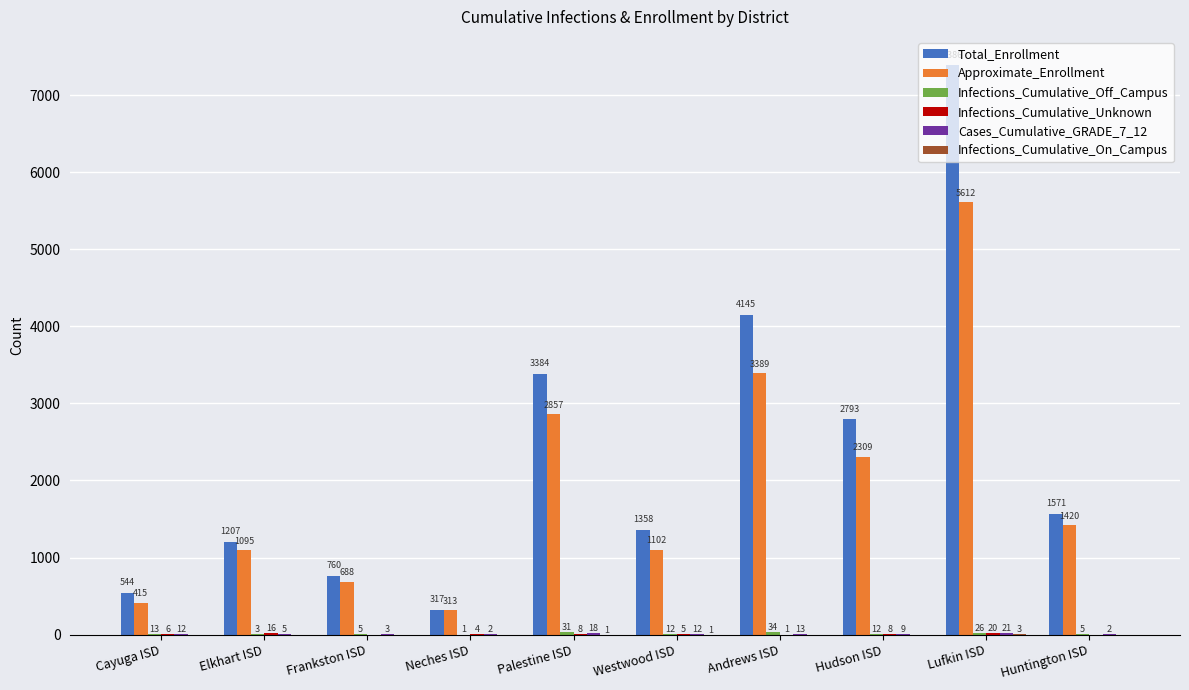

At which category is the sum across all series the highest?

Lufkin ISD